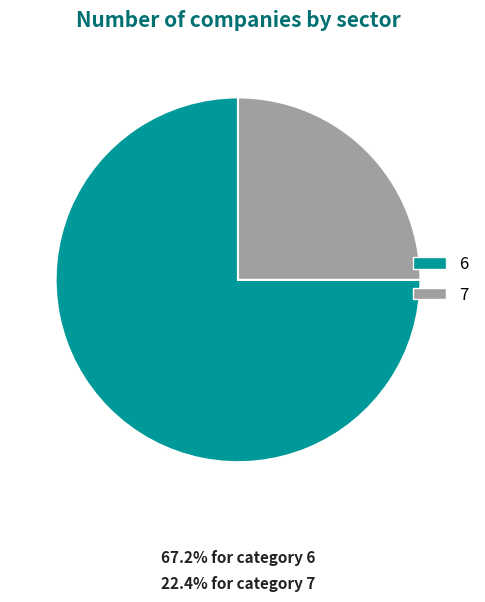

What is the majority slice?

6